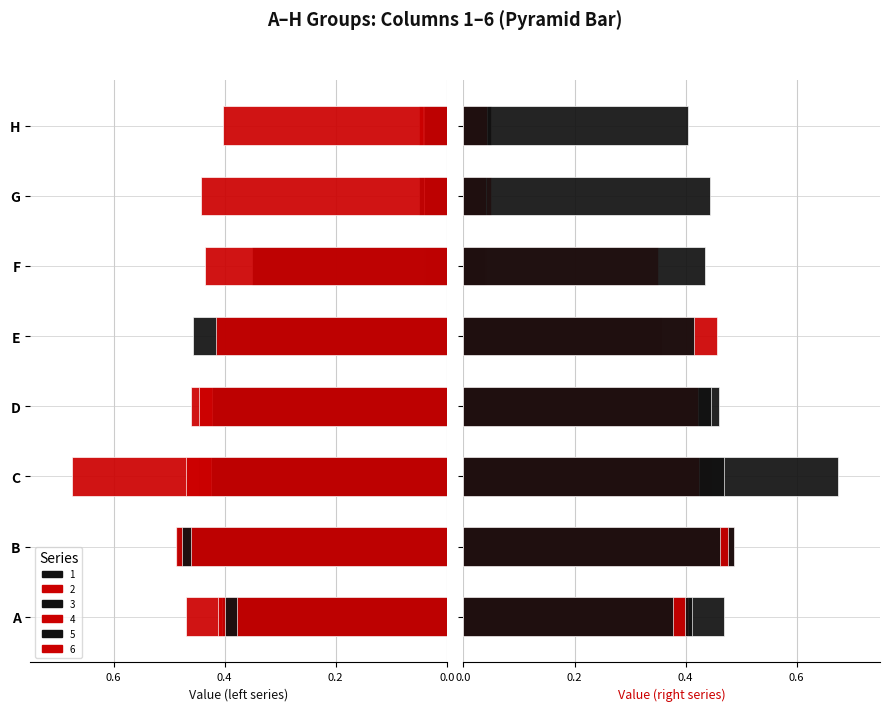

What is the value of the 2 bar at the 8th from the left?

-0.1